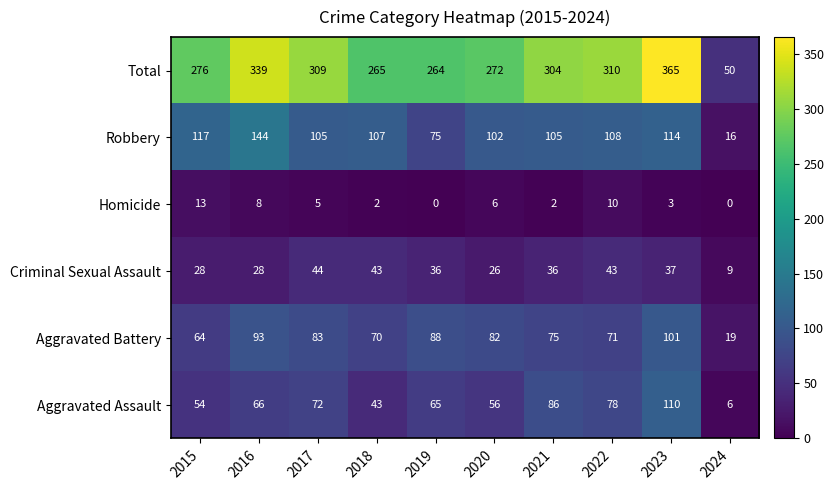

At which category is the sum across all series the highest?

2023